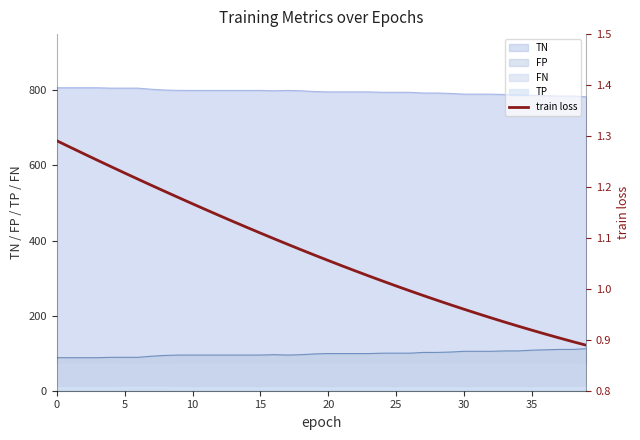

How many values are below 1?

14